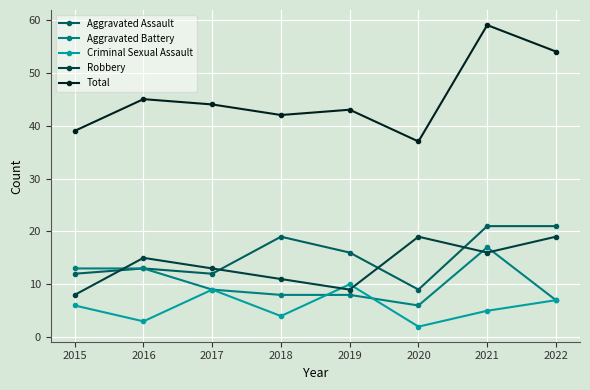

Is the value of Total at 2018 greater than the value of Robbery at 2021?

Yes